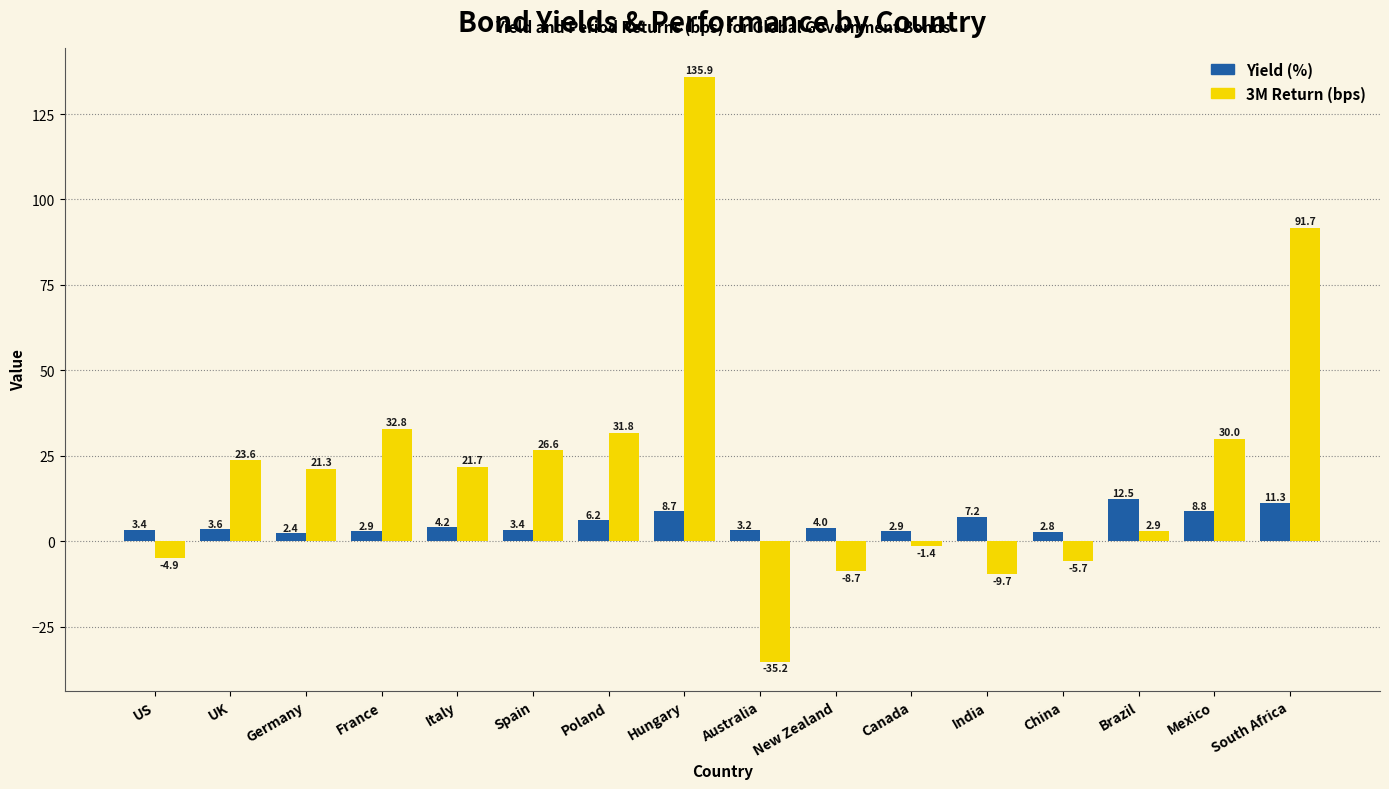

What is the spread (max minus min) of values at Mexico?

21.2